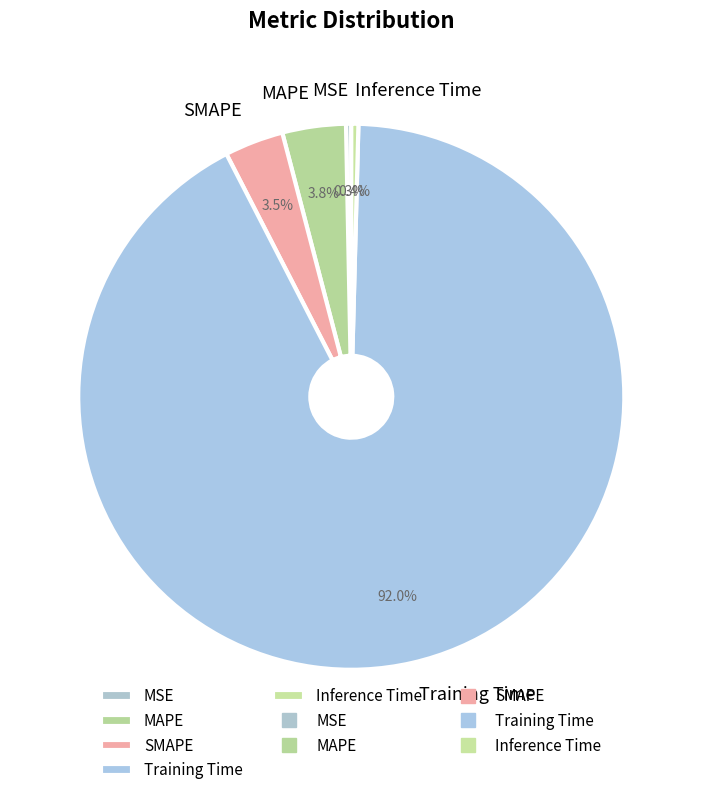

Is it true that MAPE is 4% of the pie?

True